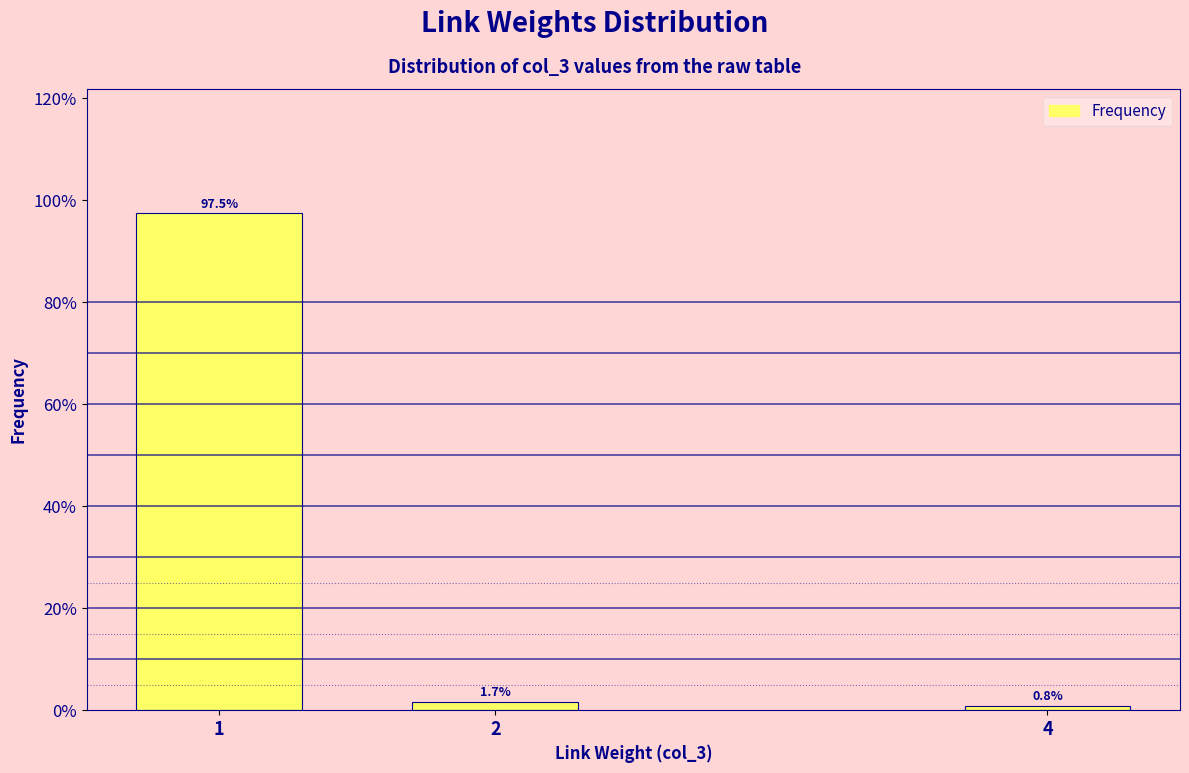

Reading left to right, extract all data points from this chart.

97.5	1.7	0.8